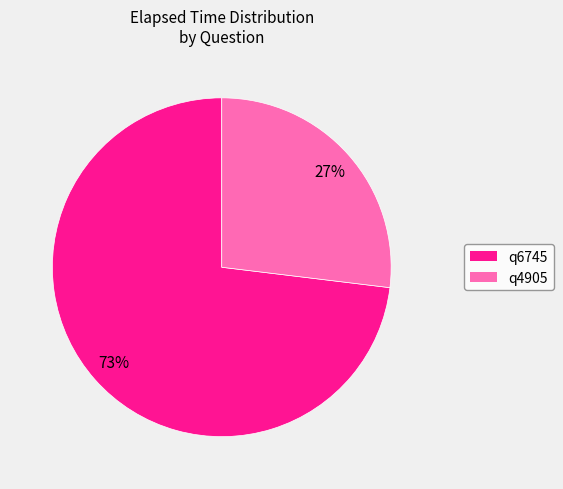

What is the smallest slice in the pie chart?

q4905